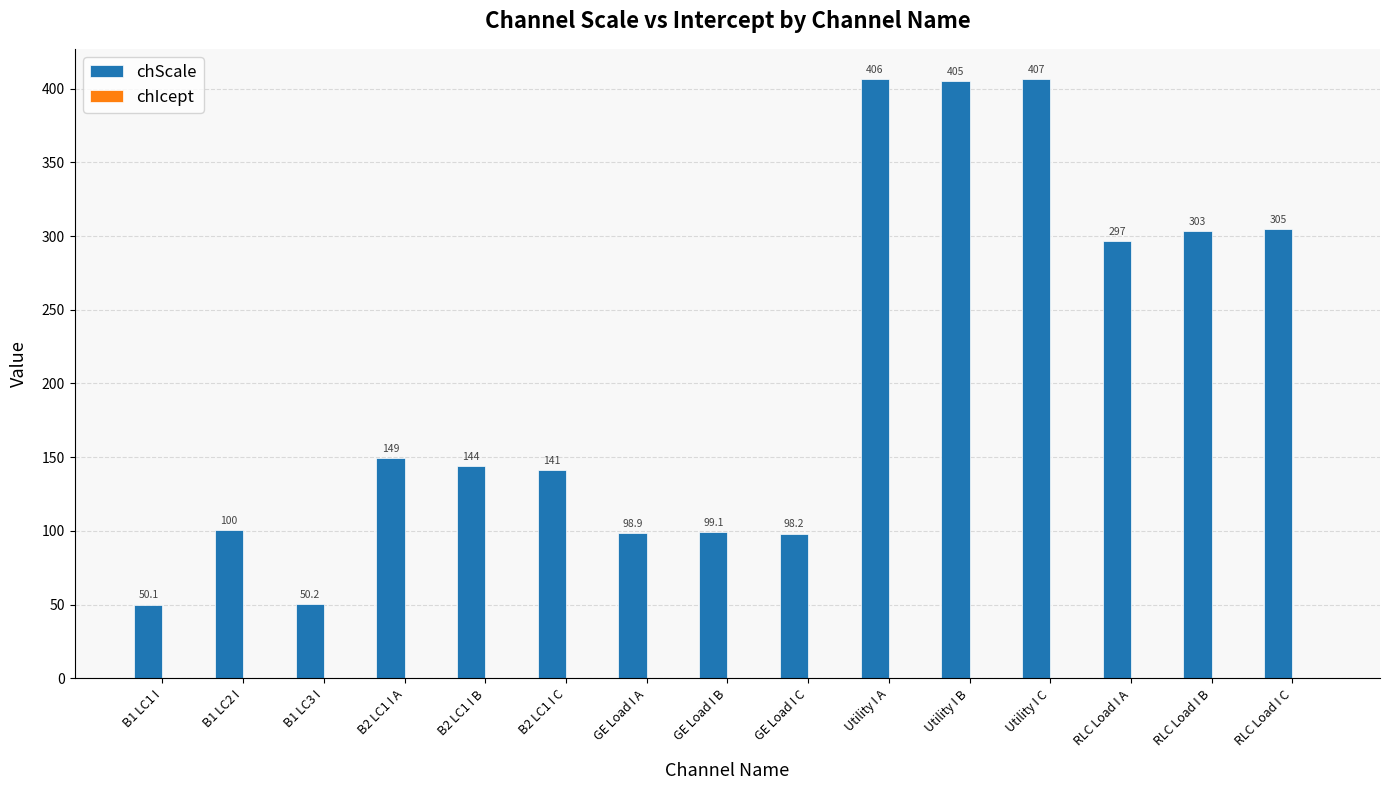

At which label is the value closest to 228?

RLC Load I A